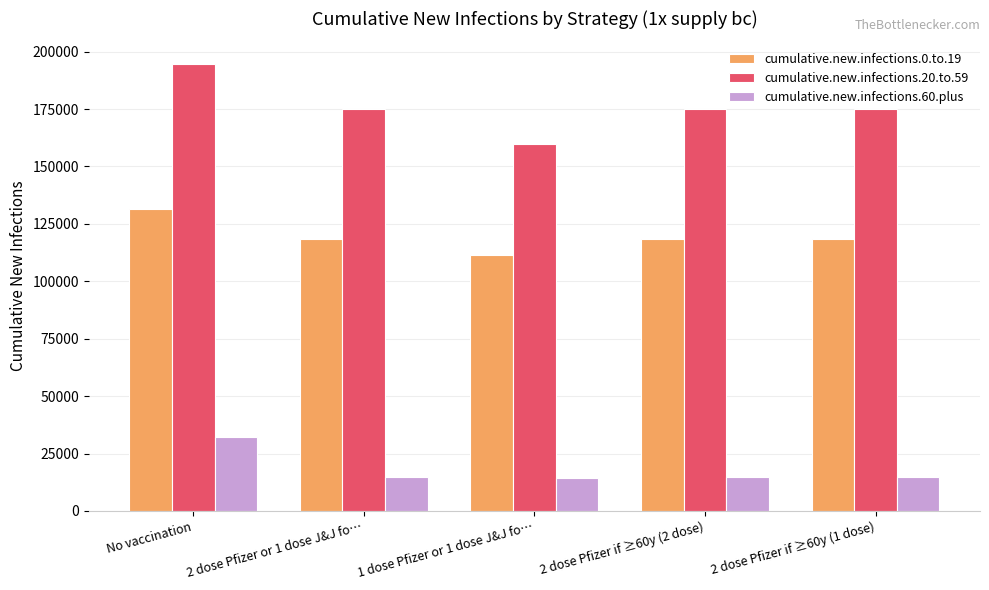

Which series has the largest total across all categories?

cumulative.new.infections.20.to.59